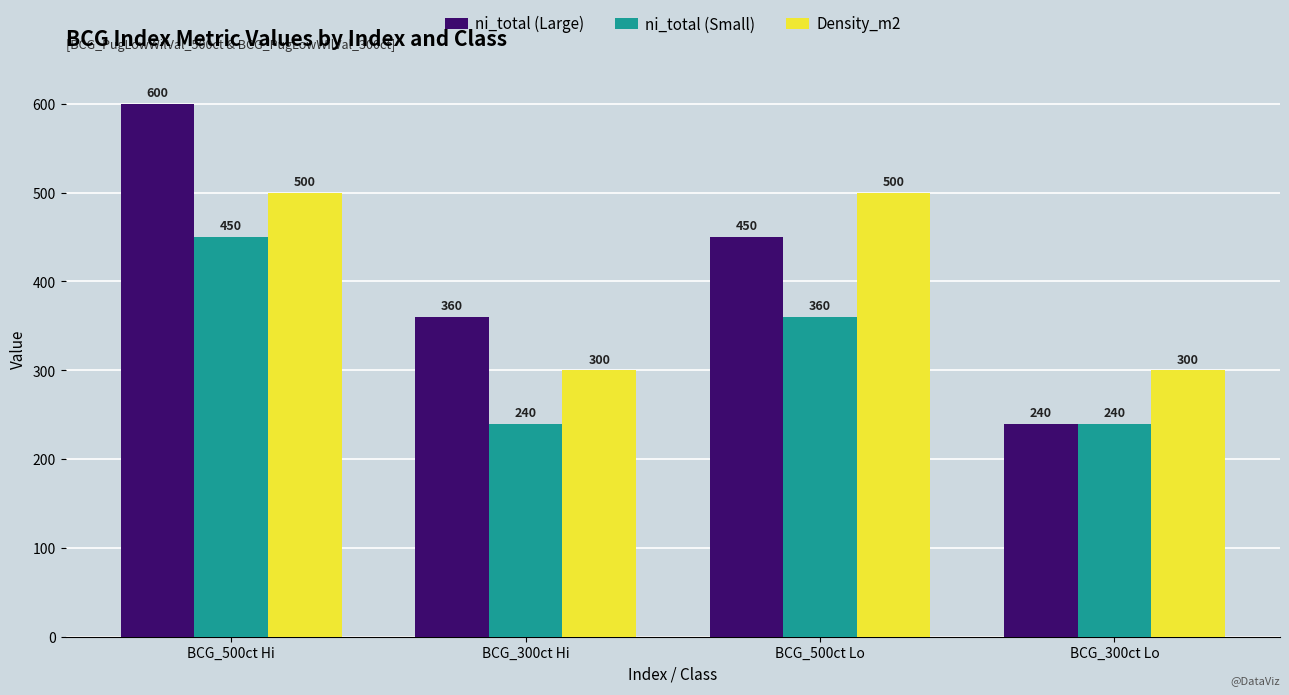

What is the label of the 2nd bar from the left?

BCG_300ct Hi